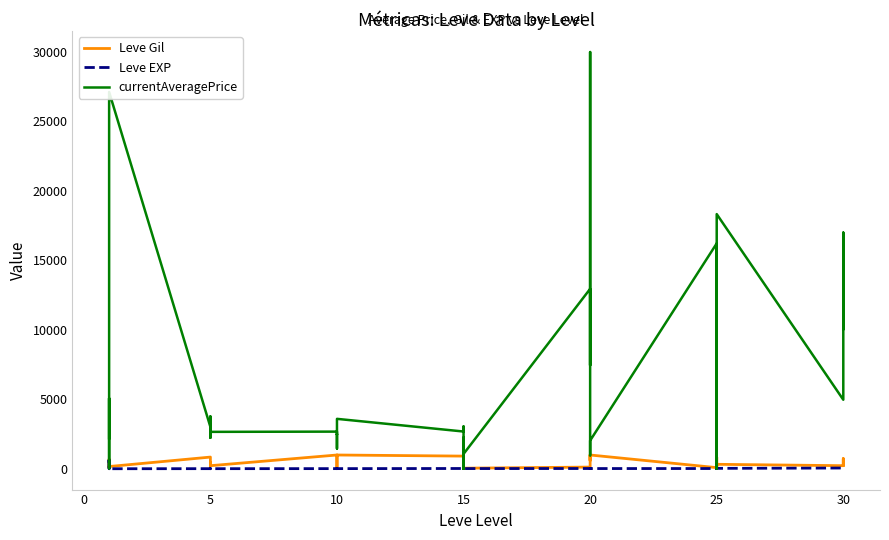

True or false: Leve EXP has more than 0 points higher than both neighbors.

True